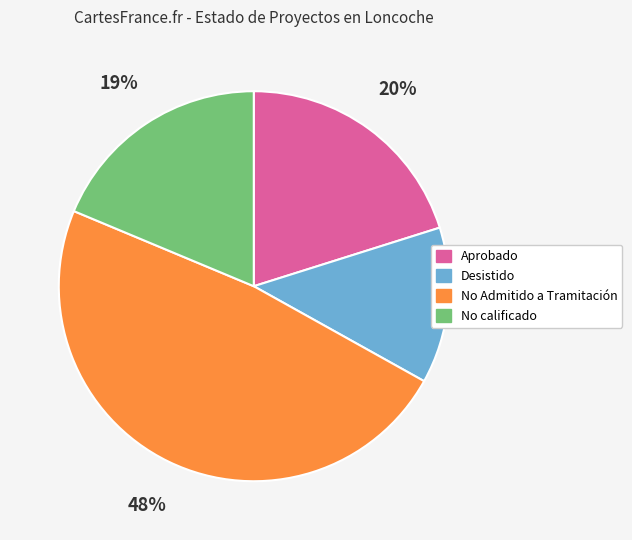

To the nearest percent, what is the combined percentage of Desistido and No calificado?

32%